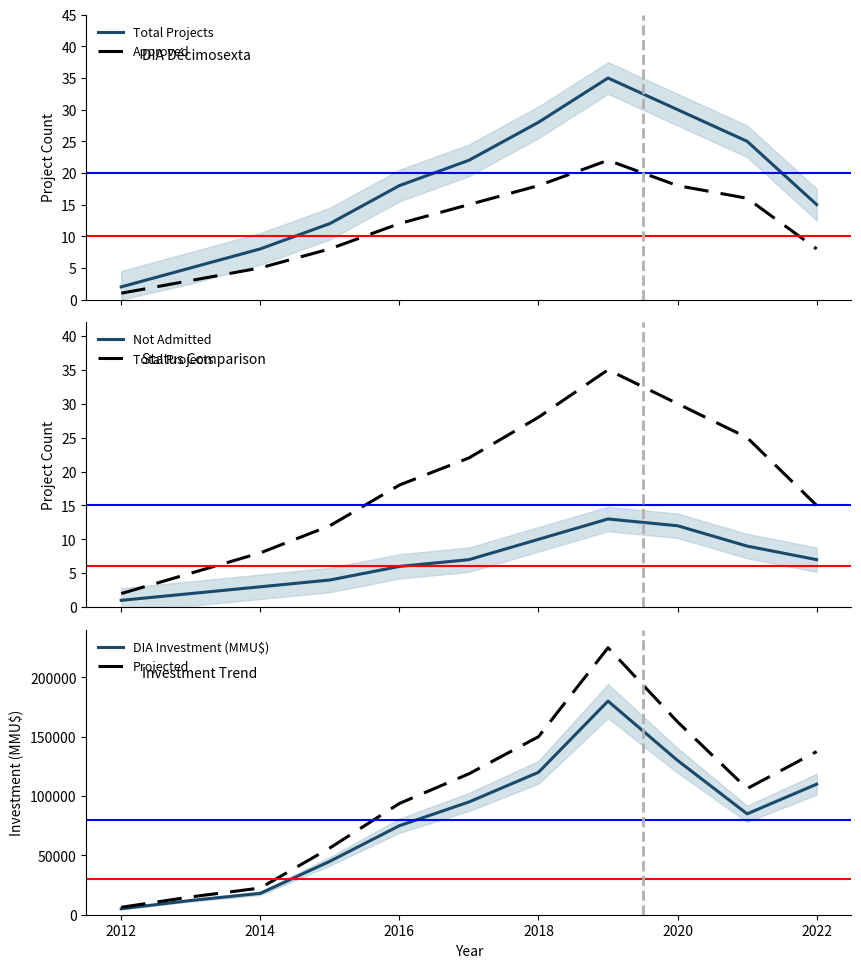

Reading right to left, list all the values displayed in this chart.

Total Projects: 15	25	30	35	28	22	18	12	8	5	2
Approved: 8	16	18	22	18	15	12	8	5	3	1
Not Admitted: 7	9	12	13	10	7	6	4	3	2	1
DIA Investment (MMU$): 110000	85000	130000	180000	120000	95000	75000	45000	18000	12000	5000
Projected: 137500	106250	162500	225000	150000	118750	93750	56250	22500	15000	6250